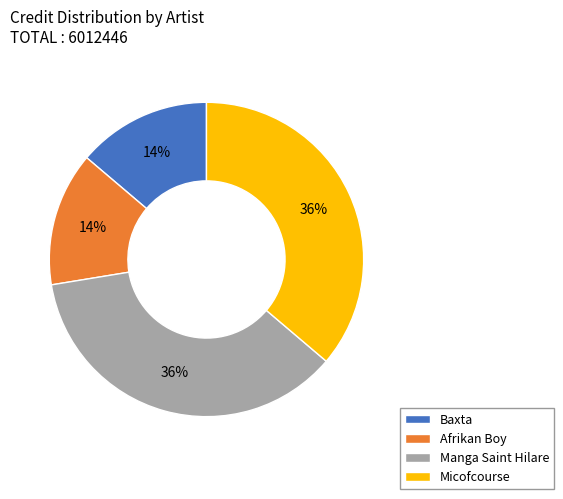

What is the ratio of the value at Afrikan Boy to the value at Manga Saint Hilare?

0.4